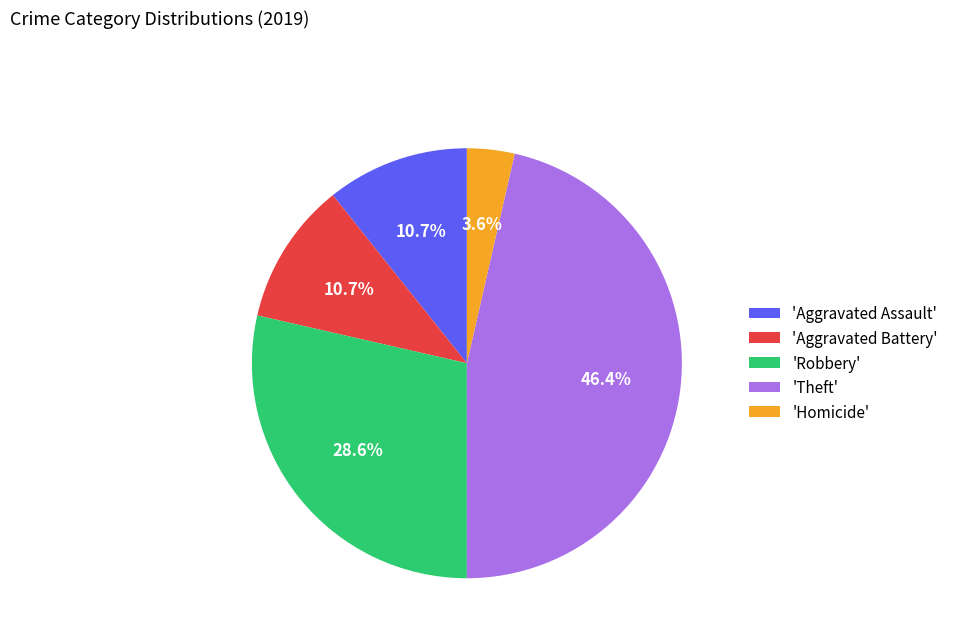

What is the ratio of the value at 'Aggravated Assault' to the value at 'Homicide'?

3.0